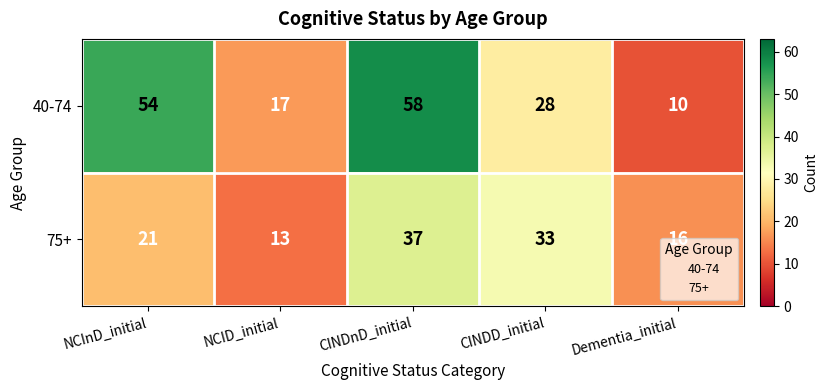

Rank the series at NCID_initial from highest to lowest value.

40-74, 75+